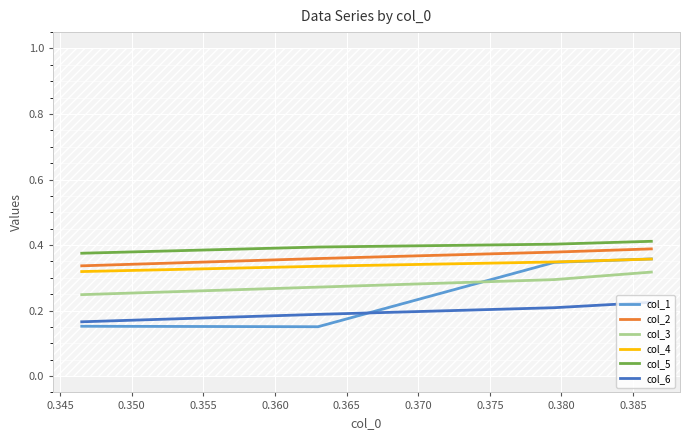

True or false: col_5 and col_3 cross at least once.

False